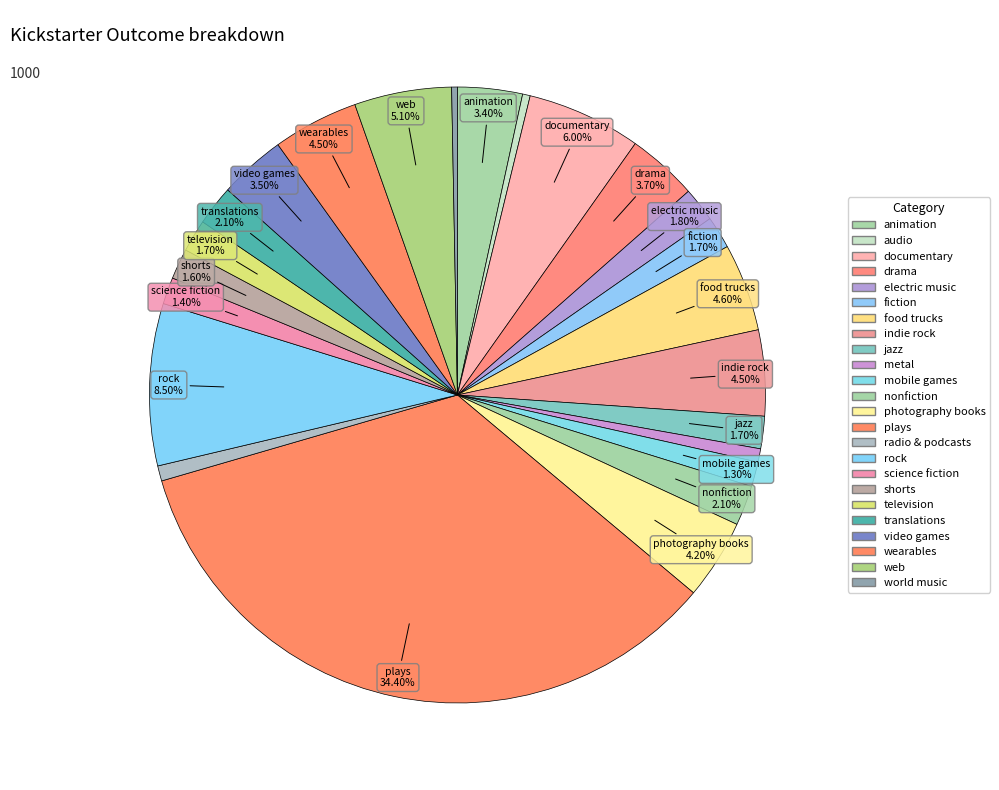

Rank the categories by value from highest to lowest.

plays, rock, documentary, web, food trucks, indie rock, wearables, photography books, drama, video games, animation, nonfiction, translations, electric music, fiction, jazz, television, shorts, science fiction, mobile games, radio & podcasts, metal, audio, world music